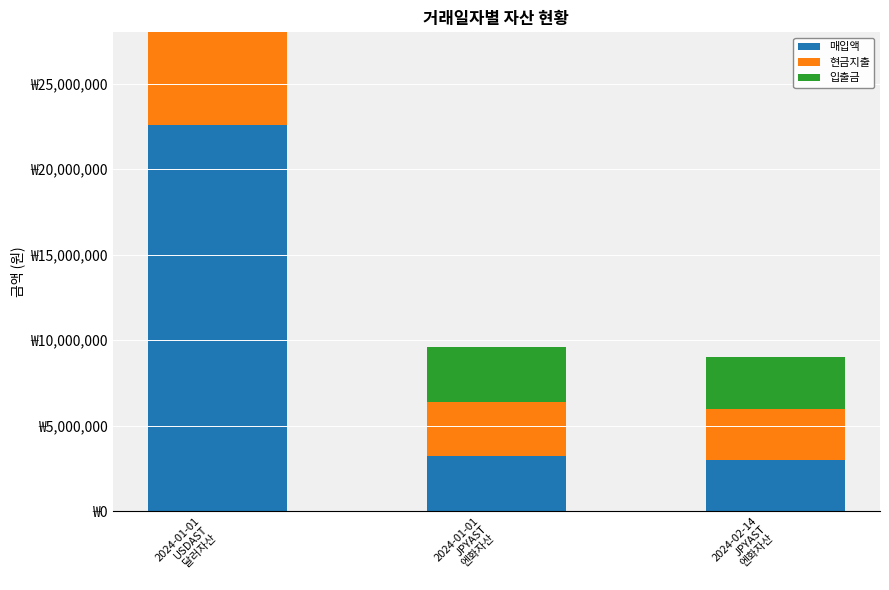

What is the sum of the 매입액 values at 2024-02-14
JPYAST
엔화자산 and 2024-01-01
USDAST
달러자산?

25572201